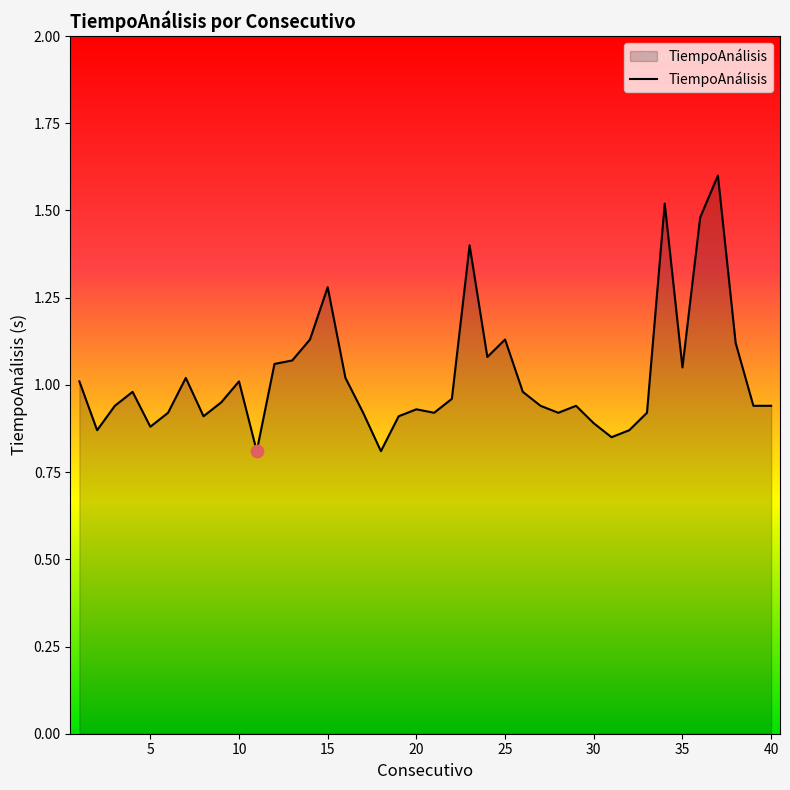

What is the greatest value displayed?

1.6